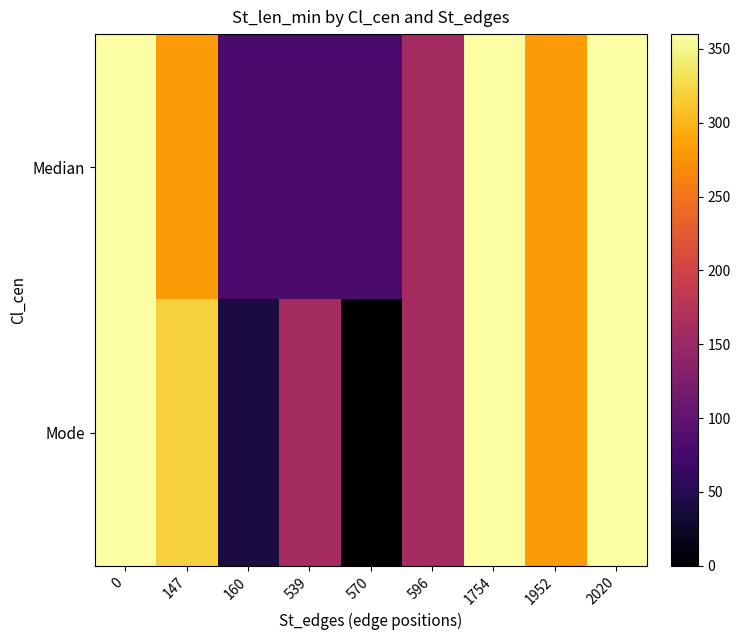

Reading right to left, extract all data points from this chart.

Median: 2020=360	1952=280	1754=360	596=160	570=80	539=80	160=80	147=280	0=360
Mode: 2020=360	1952=280	1754=360	596=160	570=0	539=160	160=40	147=320	0=360